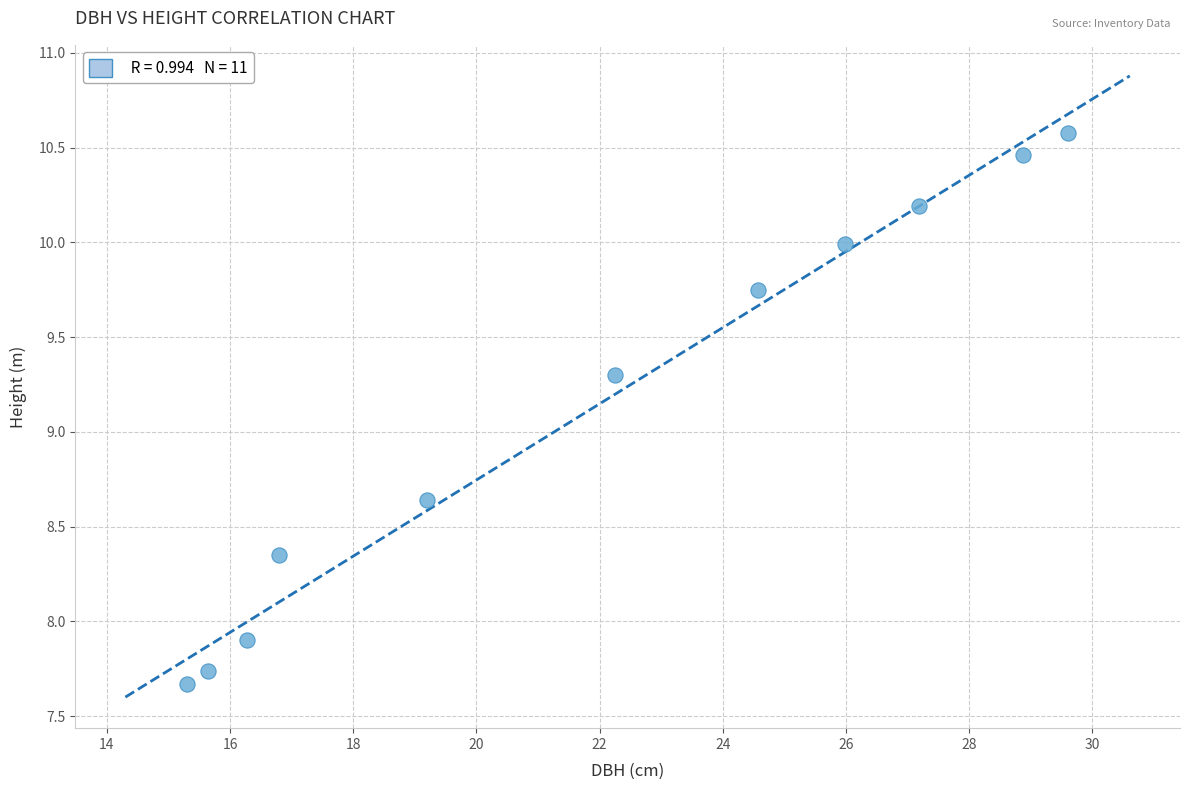

What Y value in the scatter plot is closest to 9?

9.3